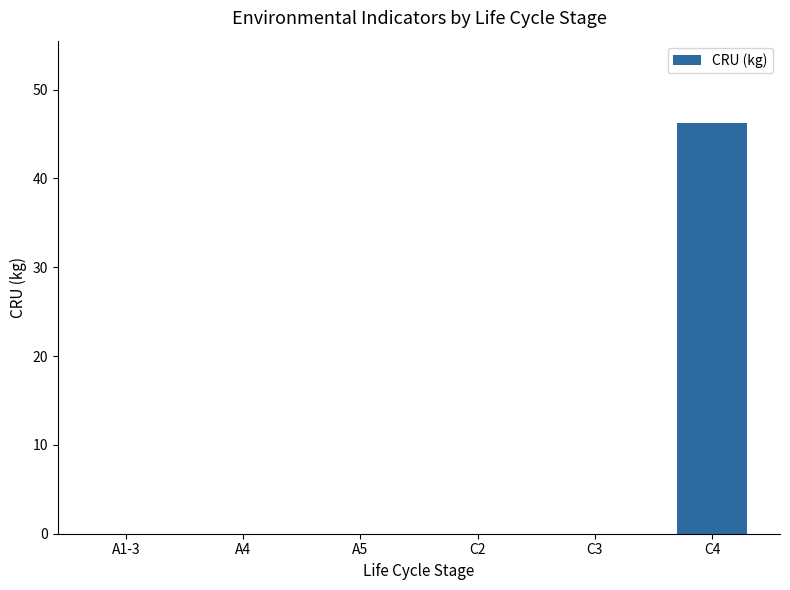

Reading right to left, extract all data points from this chart.

C4=46.3	C3=0.0	C2=0.0	A5=0.0	A4=0.0	A1-3=0.0